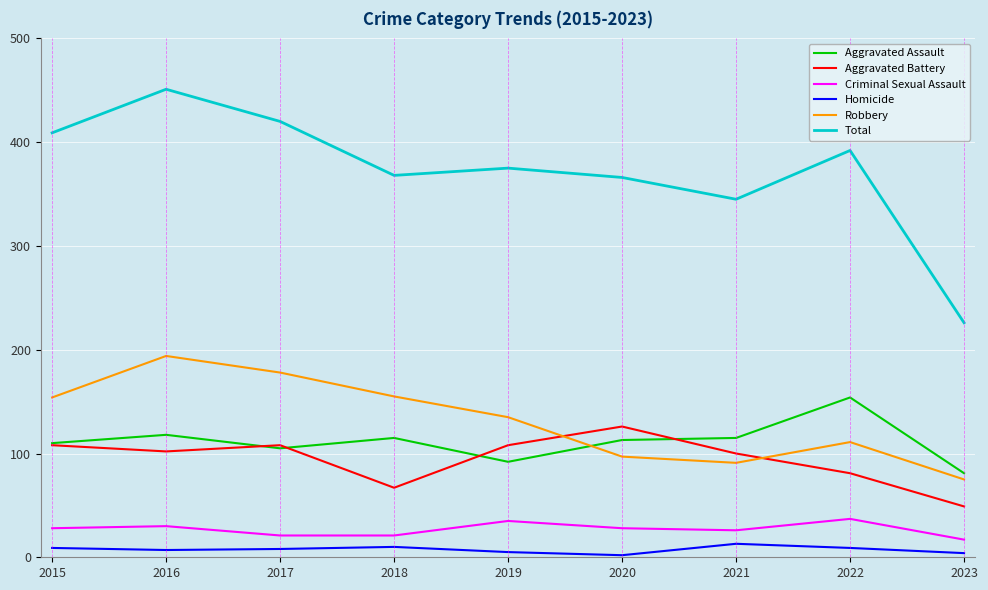

At which category is the sum across all series the highest?

2016